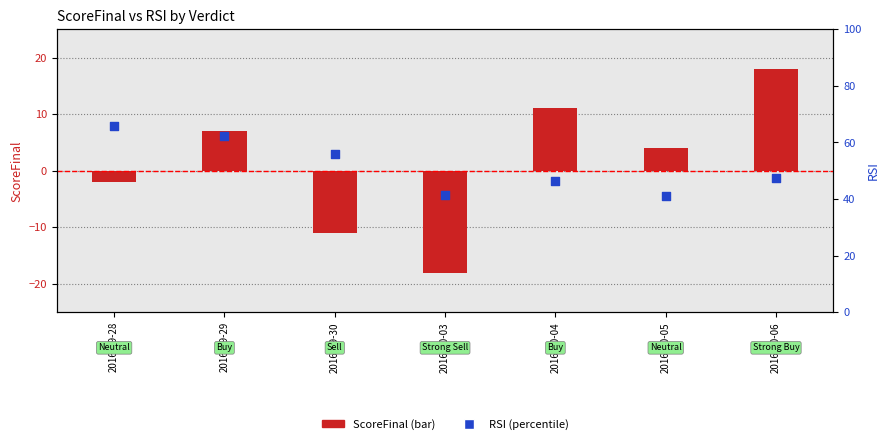

Which series has the widest spread of Y values?

ScoreFinal